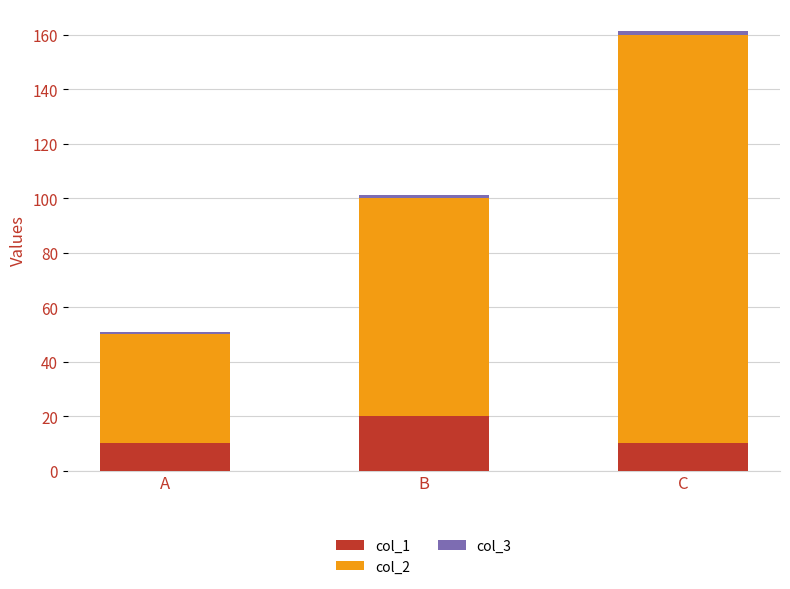

What is the lowest value of the col_1 series?

10.0